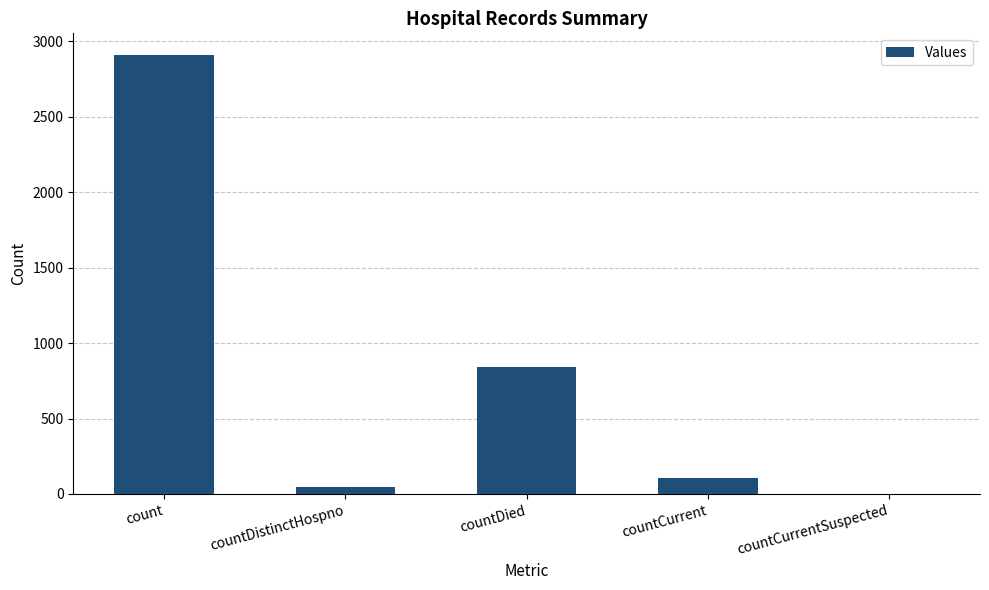

What is the approximate value at countCurrent?

106